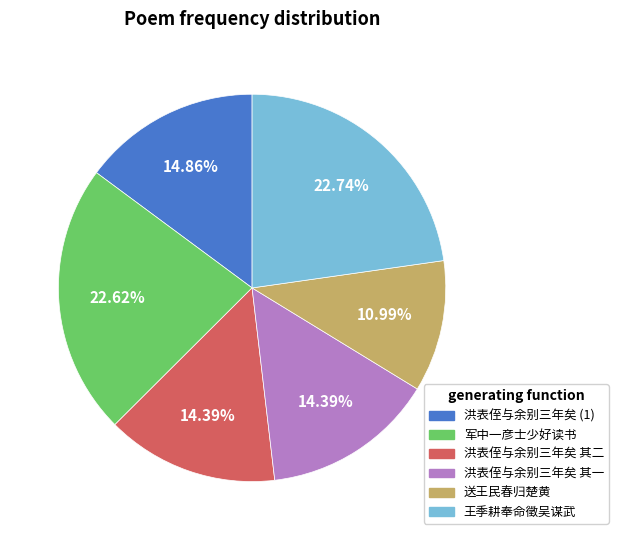

Is there any slice that represents more than half of the pie?

No